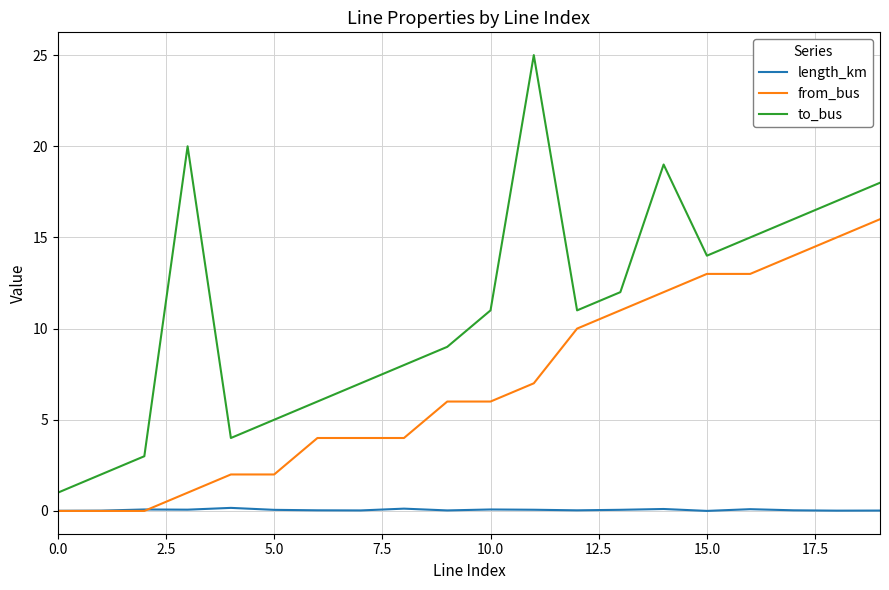

What is the difference between the maximum and minimum values in the length_km series?

0.2